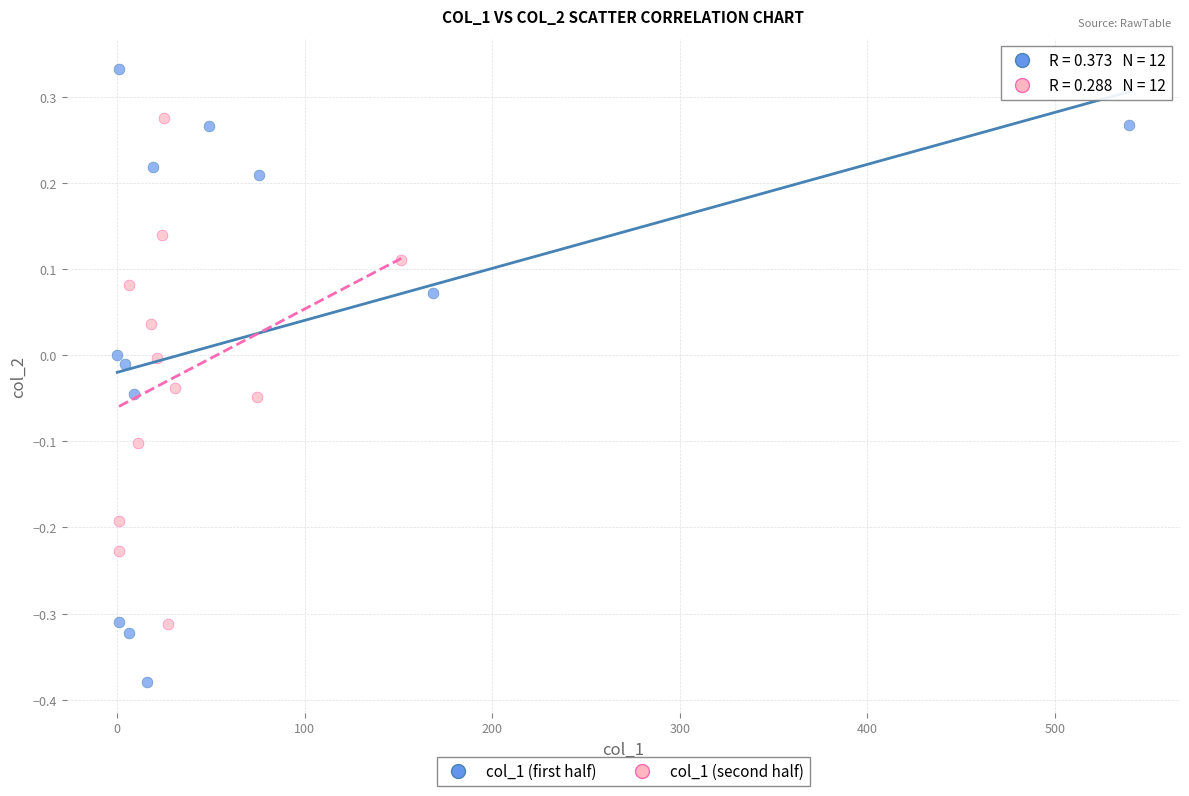

Which series has the widest spread of Y values?

col_1 (first half)